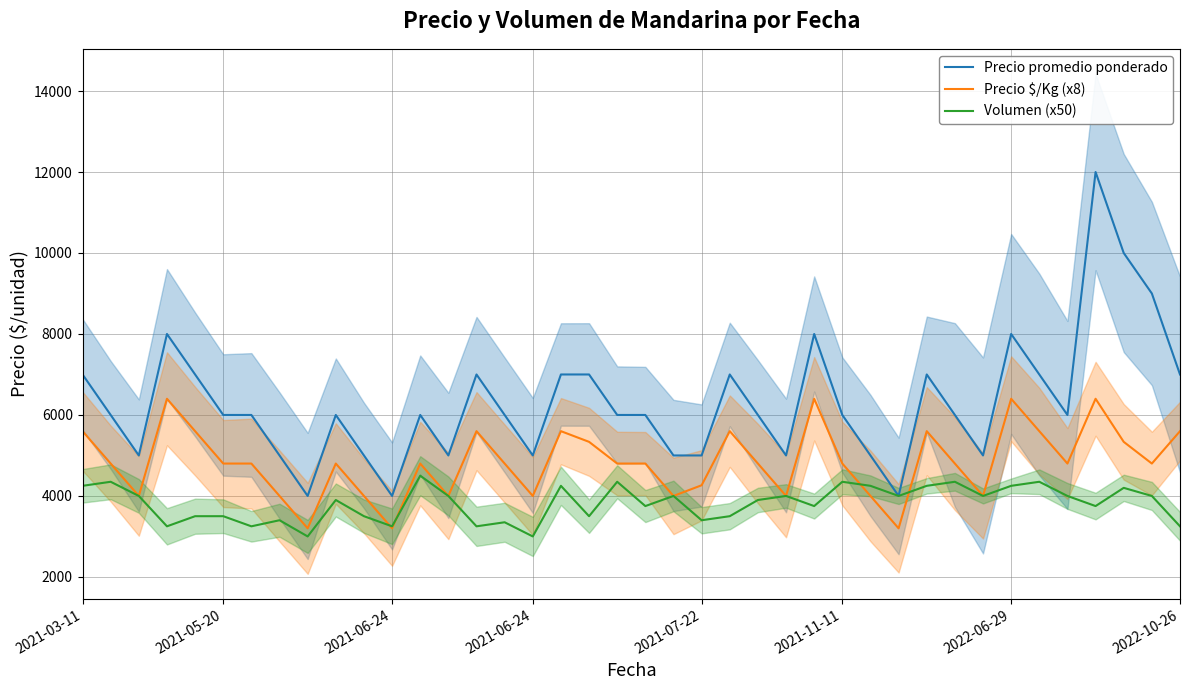

True or false: Precio promedio ponderado and Precio $/Kg (x8) intersect in this chart.

False